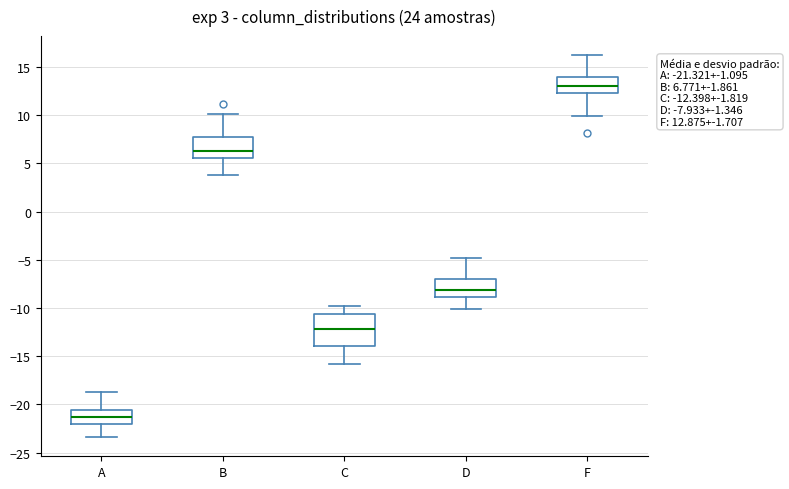

Which box's median line is the lowest?

A